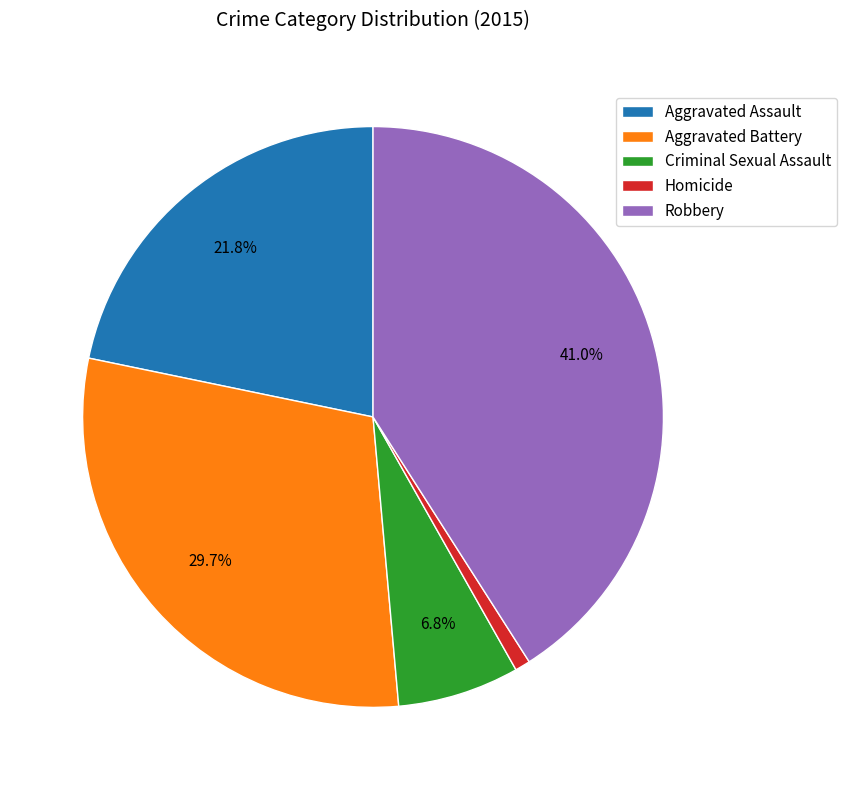

Count the number of slices in the pie.

5